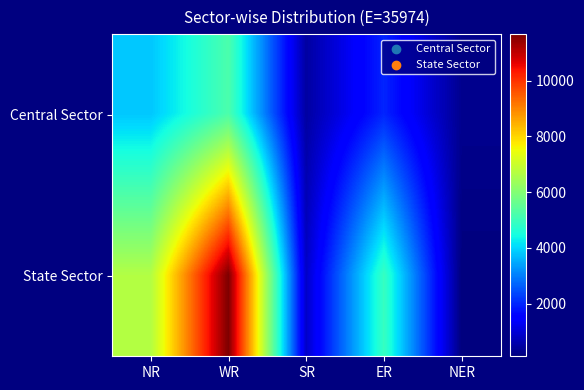

What is the total value across all series at SR?

1330